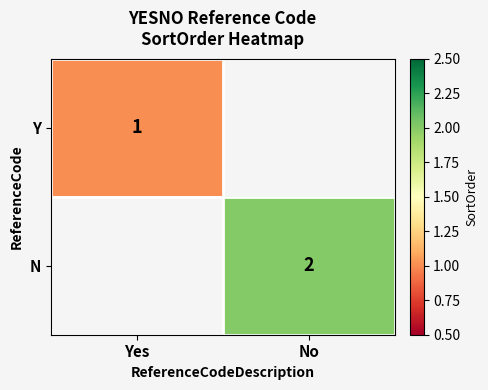

The Y series shows 0.6 at Yes. True or false?

False